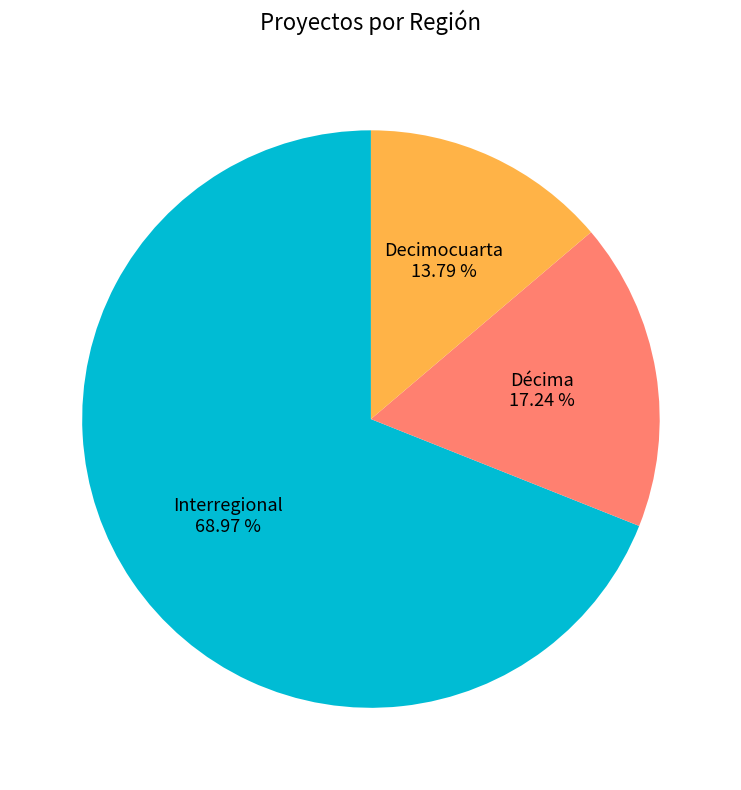

Is there a majority slice in this chart?

Yes